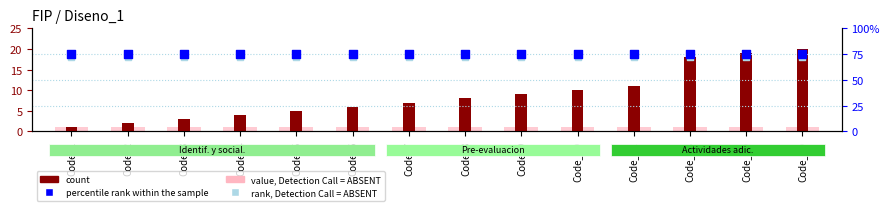

Which series has the widest spread of Y values?

count